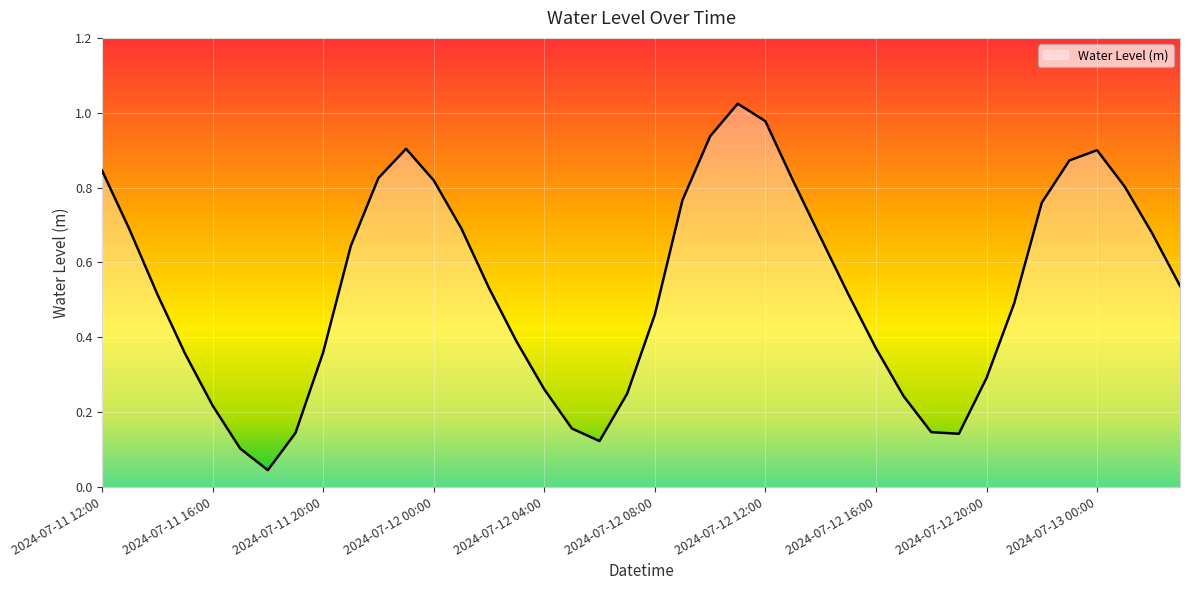

What is the difference between the maximum and minimum values?

1.0